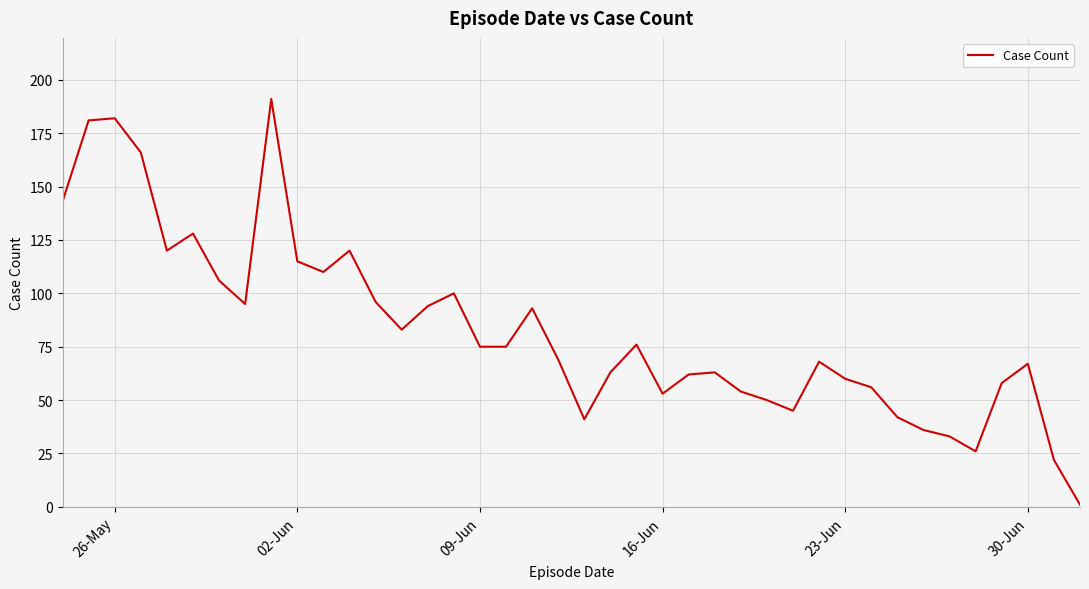

What is the change in value from 26-May to 23-Jun?

-122